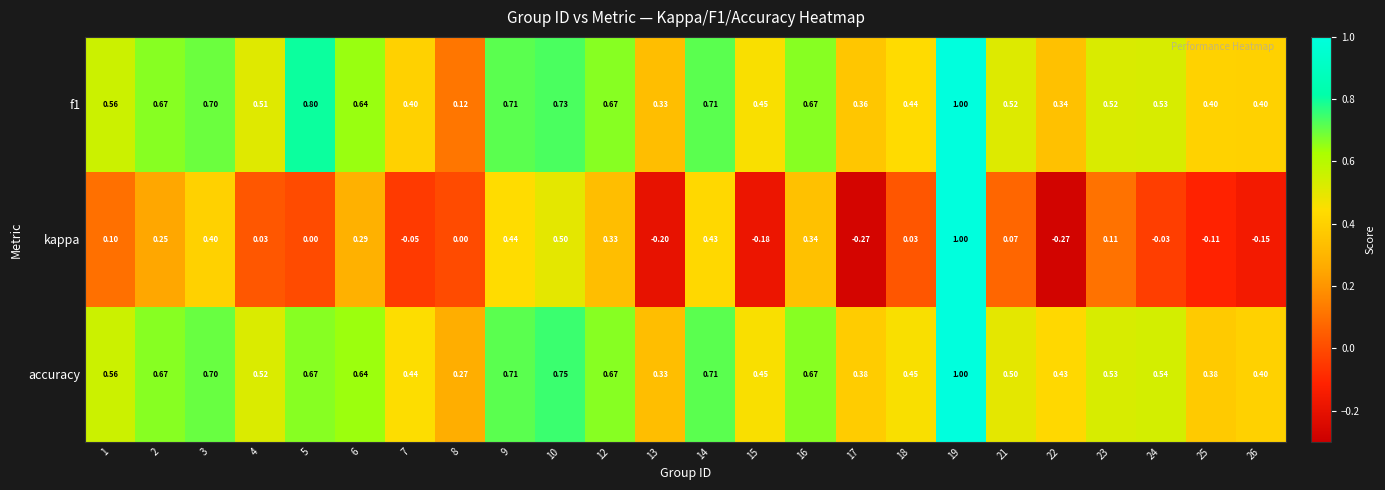

At 5, list the series in order from largest to smallest.

f1, accuracy, kappa